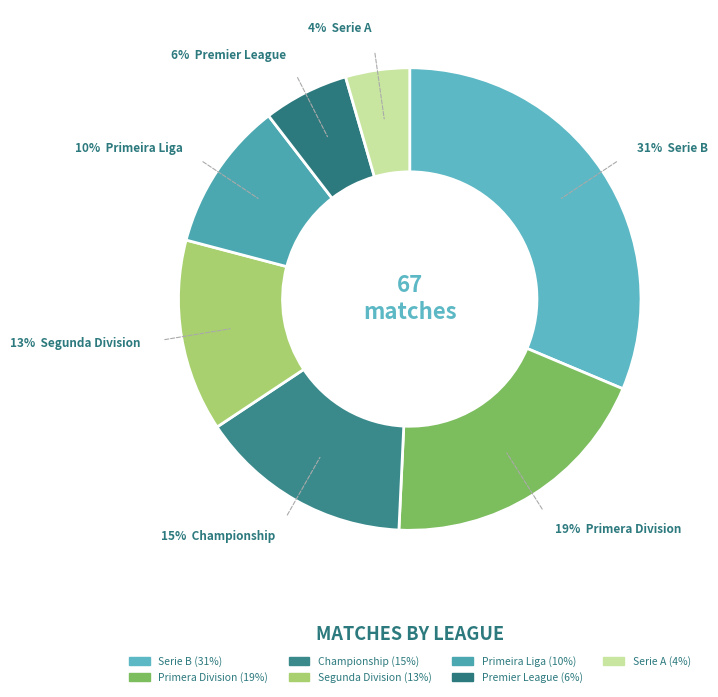

Is it true that Serie B is 22% of the pie?

False